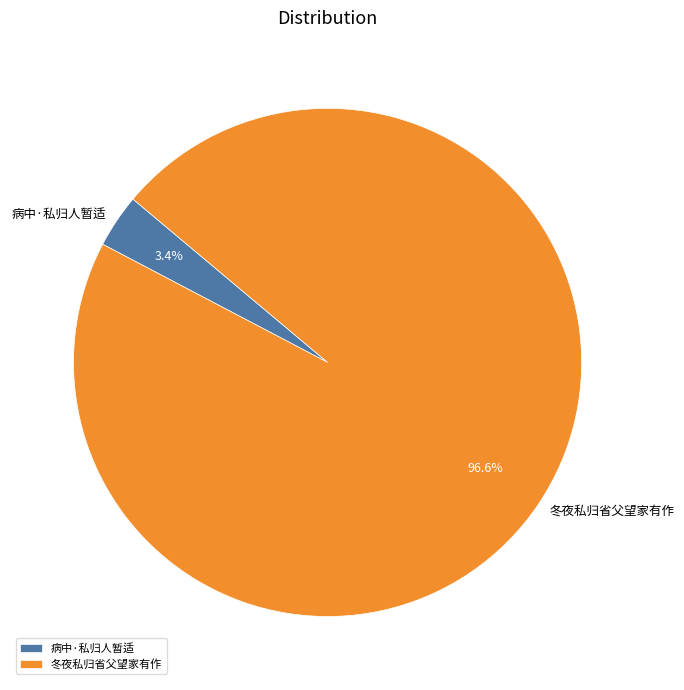

Count the number of slices in the pie.

2